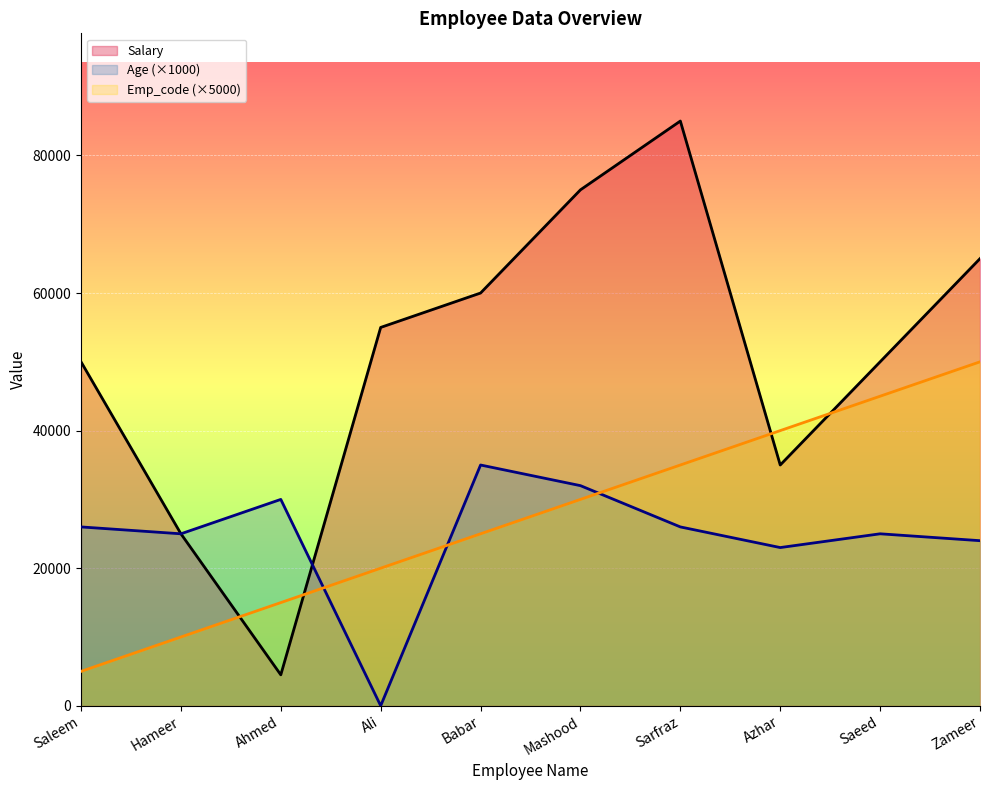

What are all the series names shown in the legend?

Salary, Age (×1000), Emp_code (×5000)